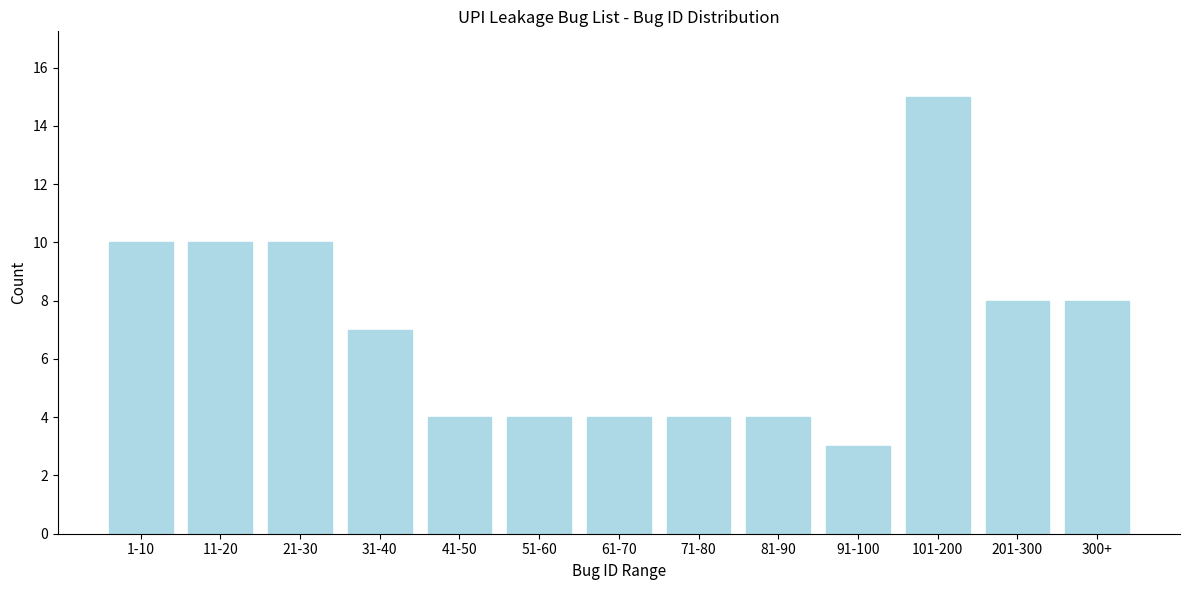

Reading left to right, list all the values displayed in this chart.

1-10=10	11-20=10	21-30=10	31-40=7	41-50=4	51-60=4	61-70=4	71-80=4	81-90=4	91-100=3	101-200=15	201-300=8	300+=8